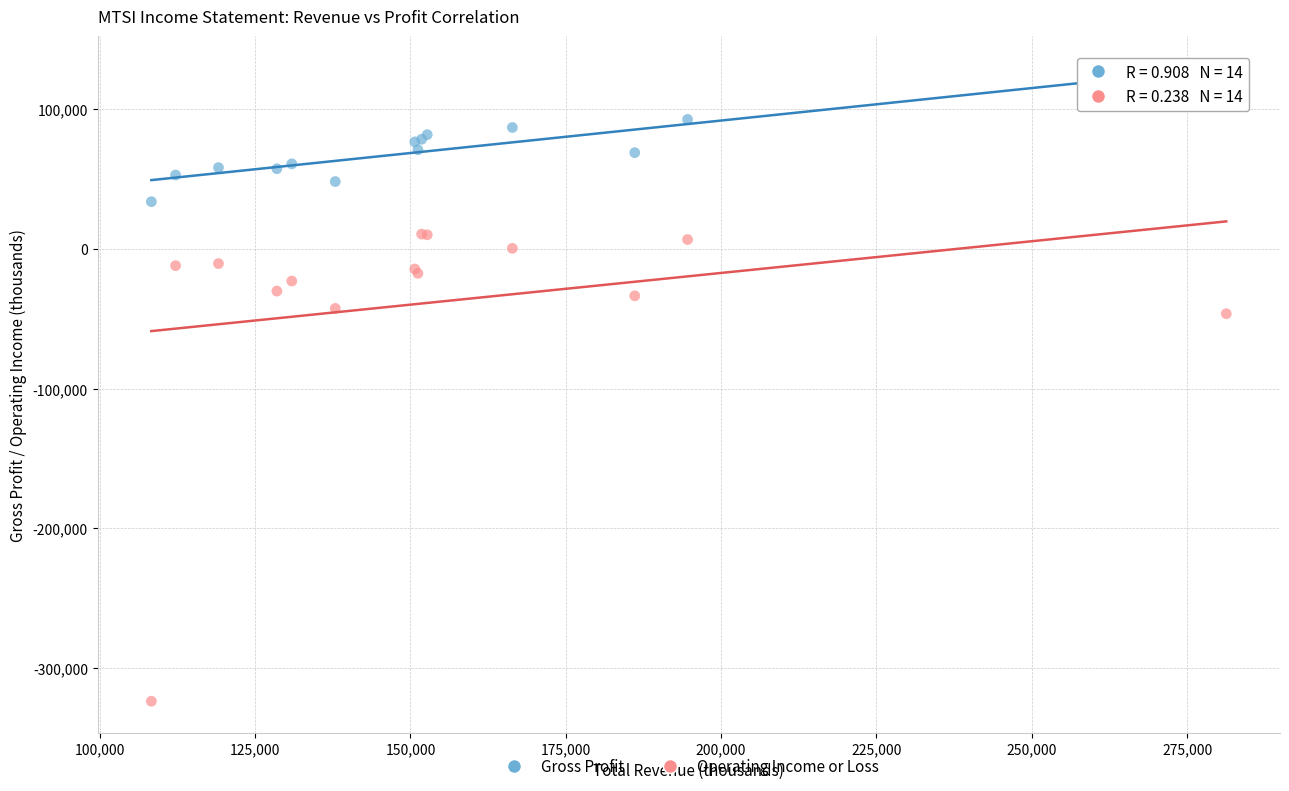

Which series has the largest Y range (max minus min)?

Operating Income or Loss